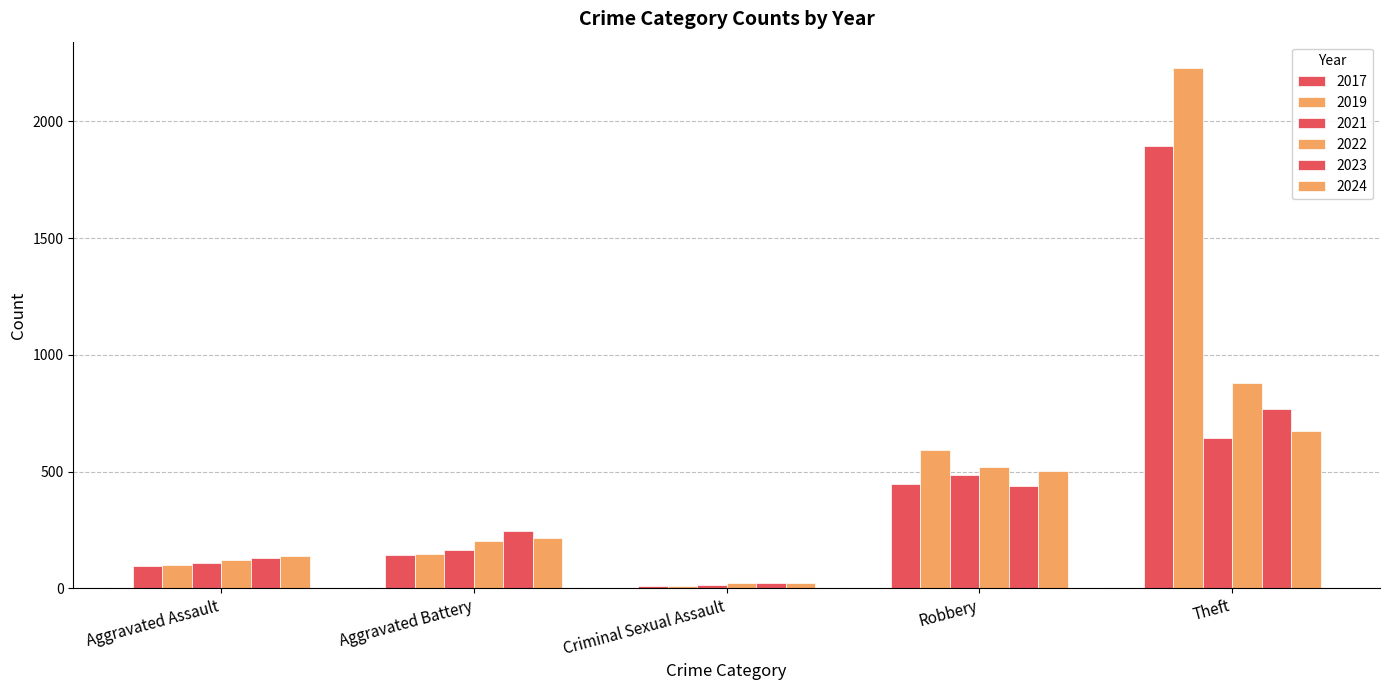

Which series has the largest total across all categories?

2019